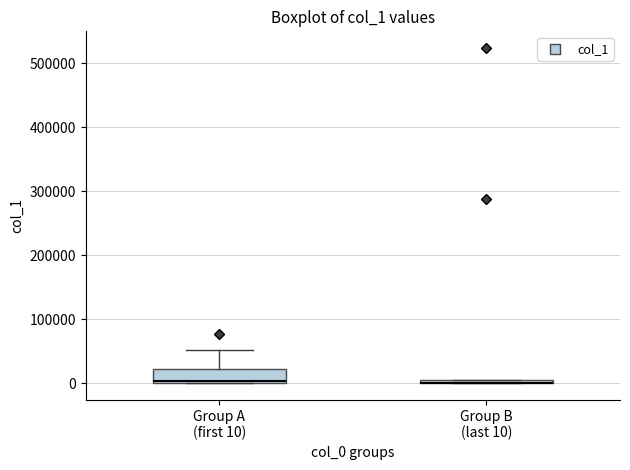

Where is the lower edge of the box for Group B (last 10) on the y-axis? The values are not printed on the chart, so give them approximately, as read against the axis.

0